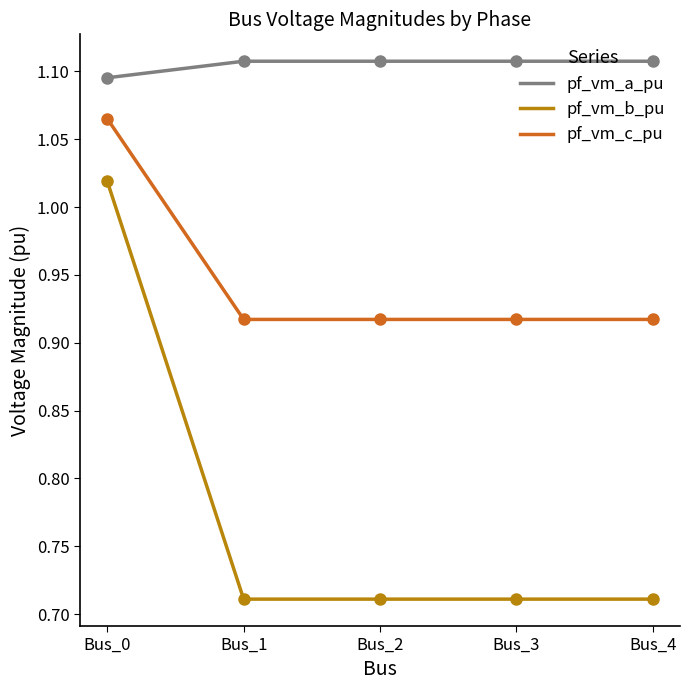

True or false: pf_vm_b_pu and pf_vm_a_pu cross at least once.

False